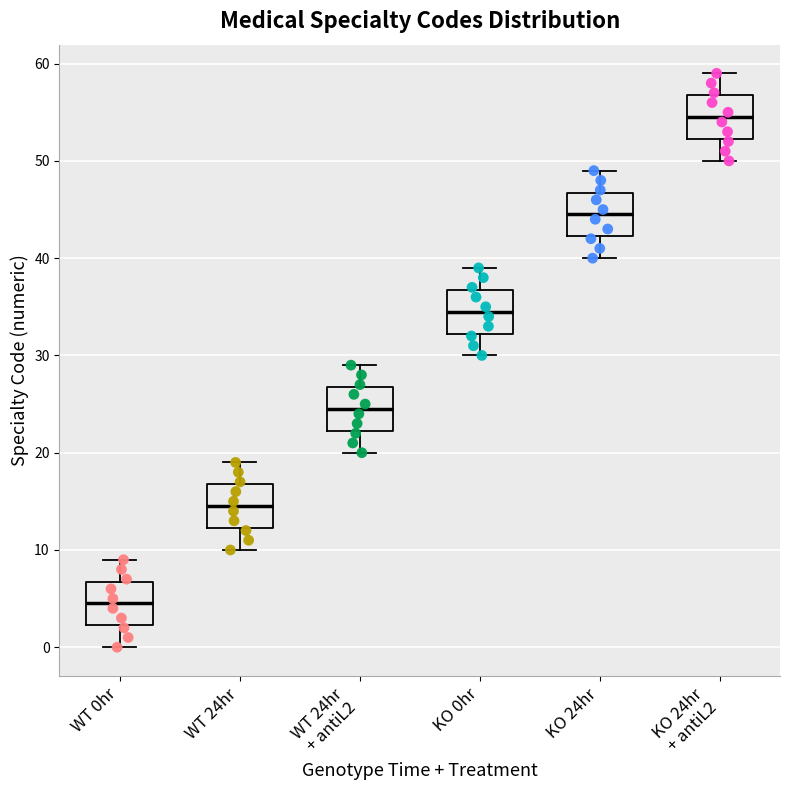

Reading left to right, read every box against the y-axis: the position of its median line, the range the box covers, and the ends of its whiskers. The values are not printed on the chart, so give them approximately, as read against the axis.

WT 0hr: median 5, box 2 to 7, whiskers 0 to 9
WT 24hr: median 15, box 12 to 17, whiskers 10 to 19
WT 24hr + antiL2: median 25, box 22 to 27, whiskers 20 to 29
KO 0hr: median 35, box 32 to 37, whiskers 30 to 39
KO 24hr: median 45, box 42 to 47, whiskers 40 to 49
KO 24hr + antiL2: median 55, box 52 to 57, whiskers 50 to 59